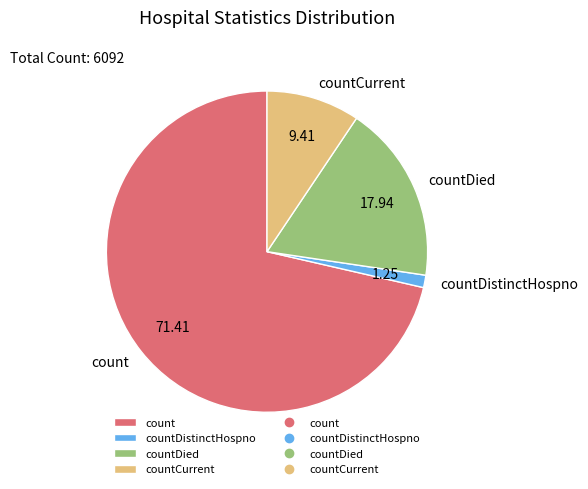

What is the smallest slice in the pie chart?

countDistinctHospno